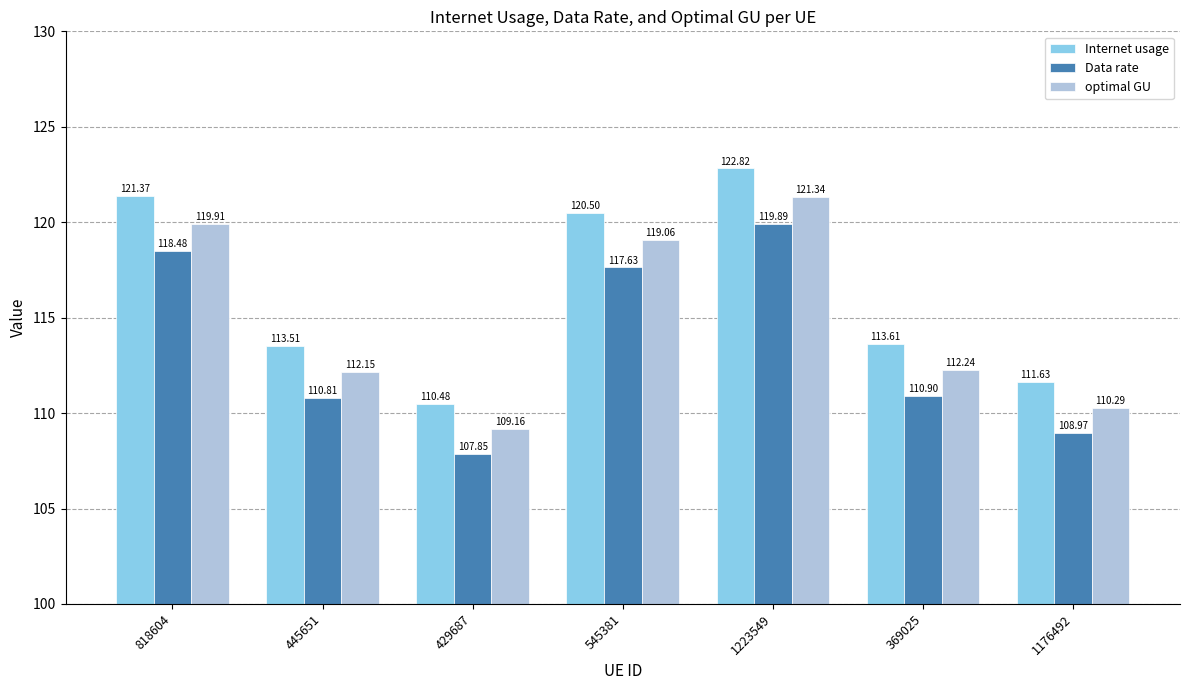

What is the sum of all Internet usage values?

813.9